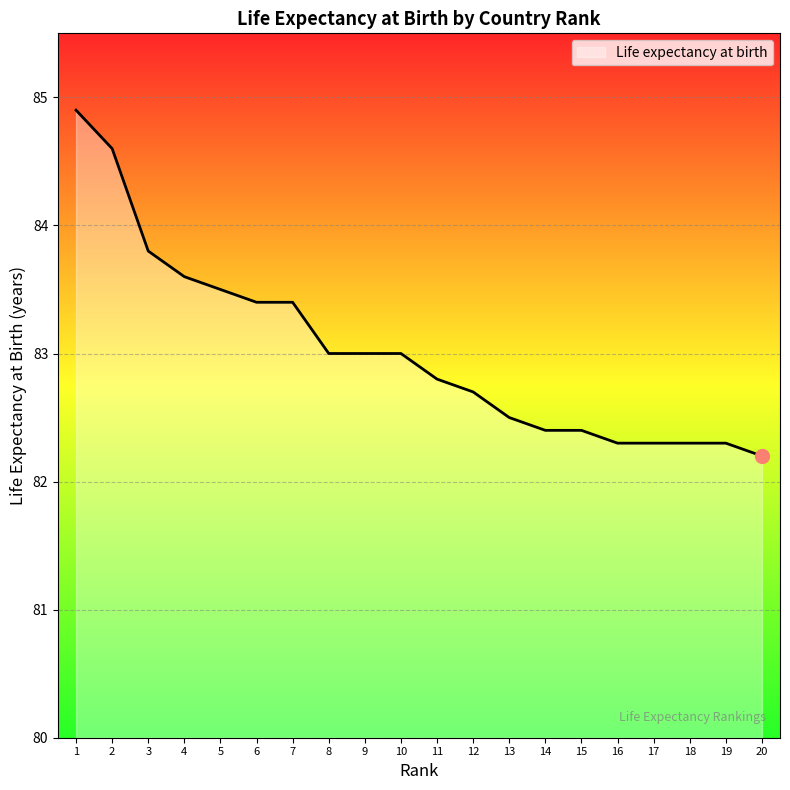

Which category has the lowest value across all series?

20